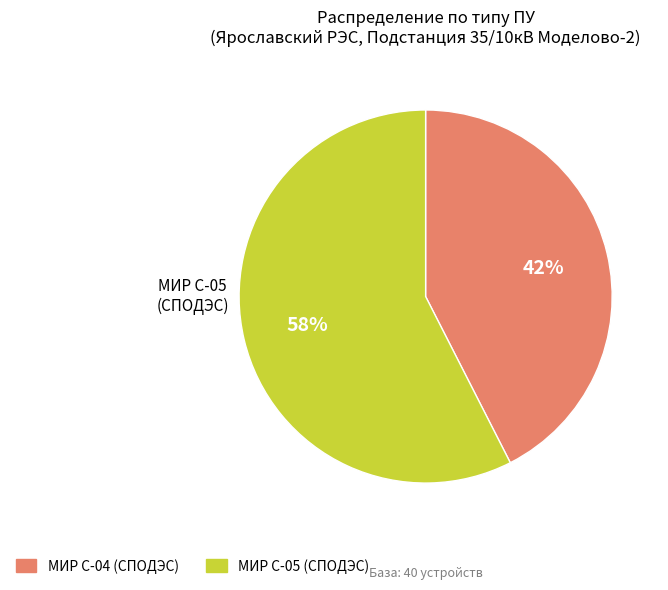

Count the number of slices in the pie.

2